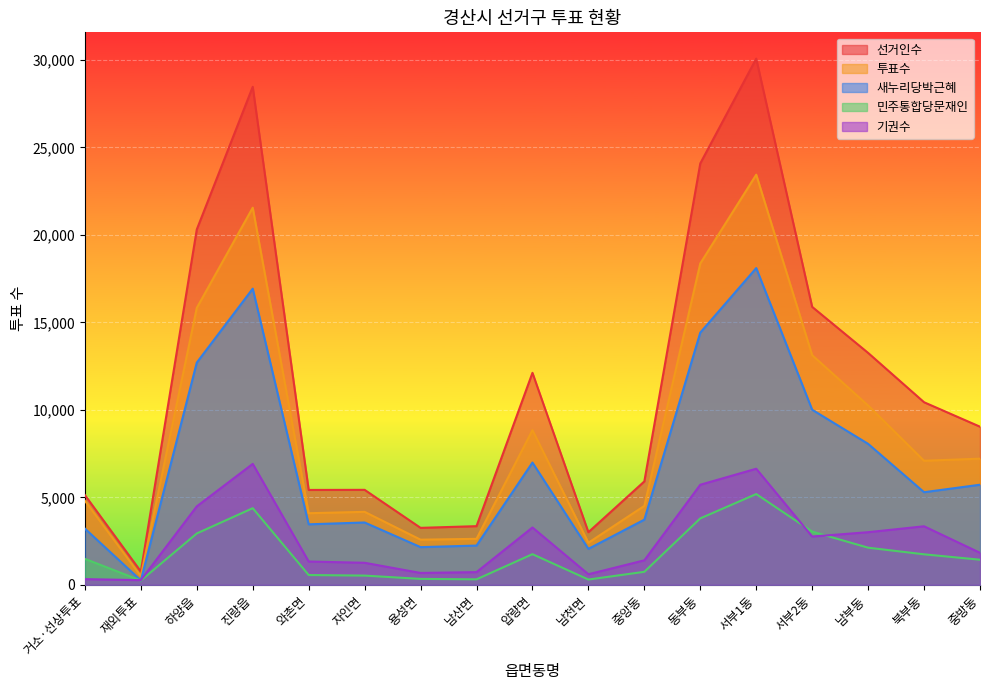

At which label does 기권수 first exceed 1827?

하양읍